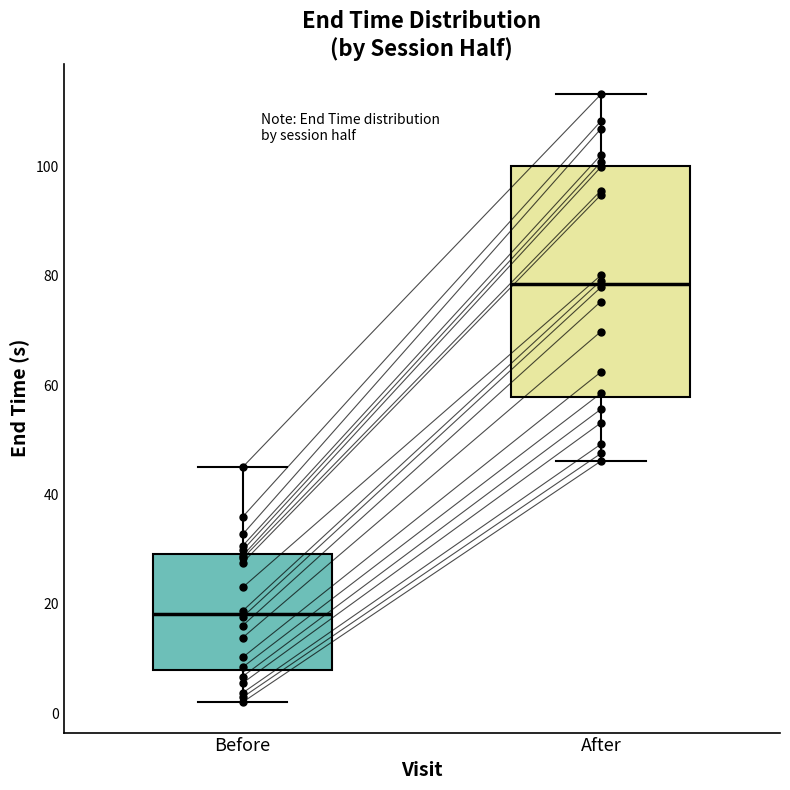

Which box's median line is the lowest?

Before